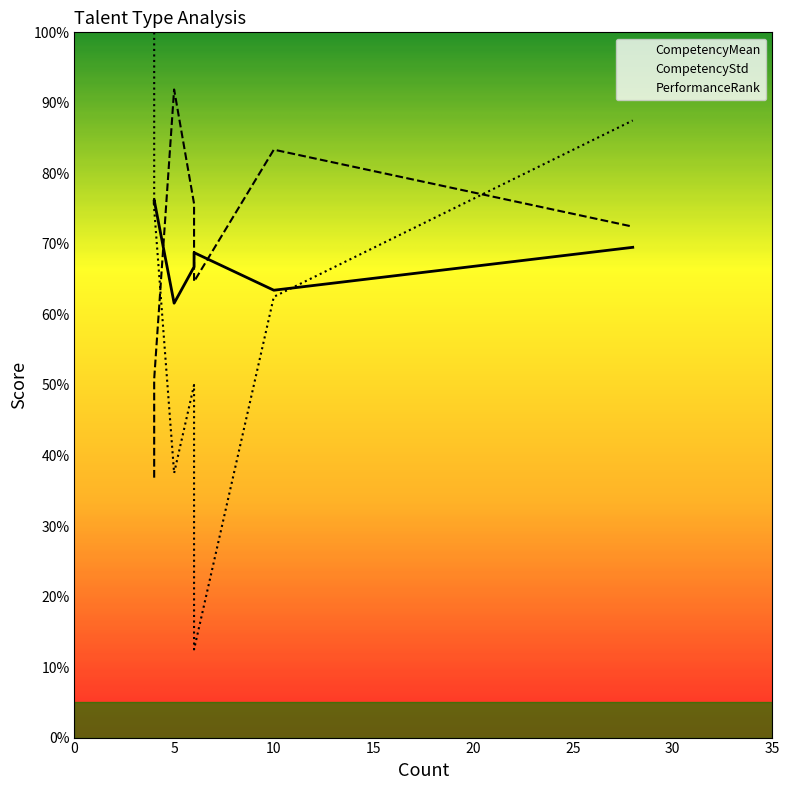

Between 4 and 4, which series saw the biggest shift?

CompetencyStd